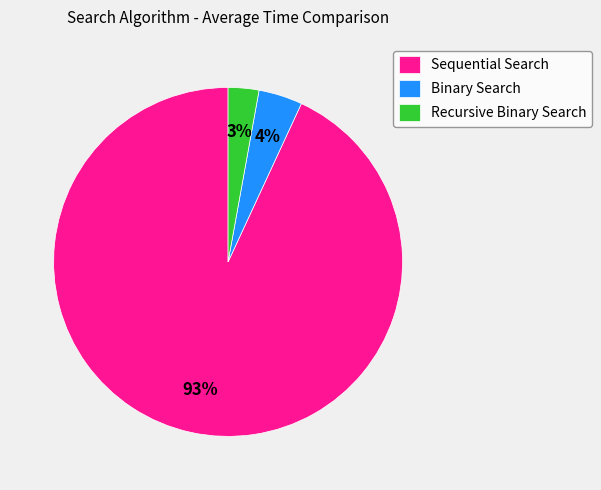

How many segments does this pie chart have?

3